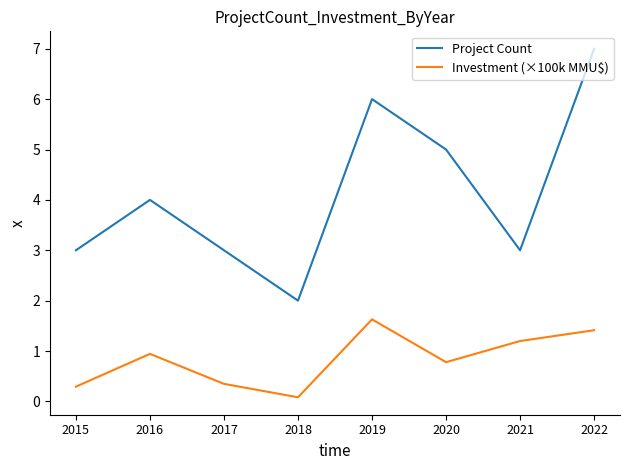

What is the average value of the Project Count series?

4.1